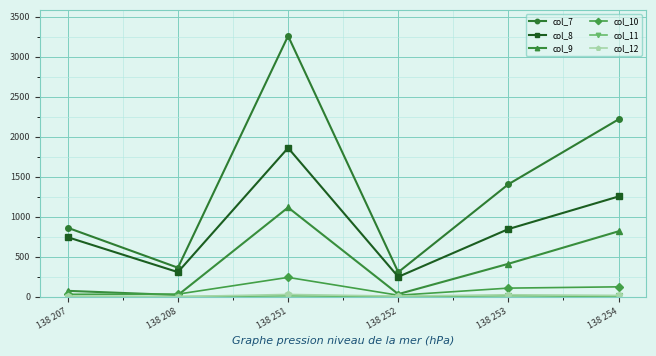

True or false: col_8 and col_10 cross at least once.

False